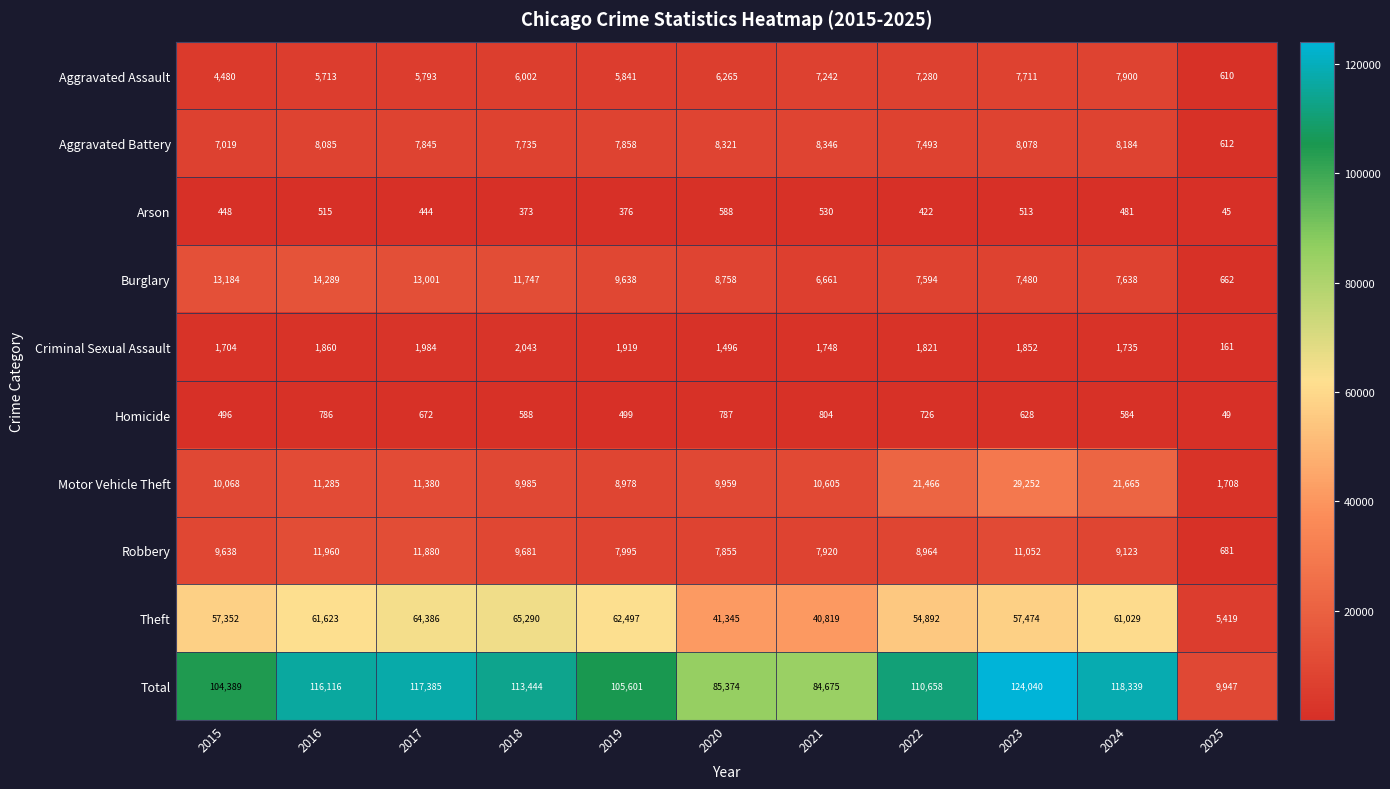

What is the spread (max minus min) of values at 2018?

113071